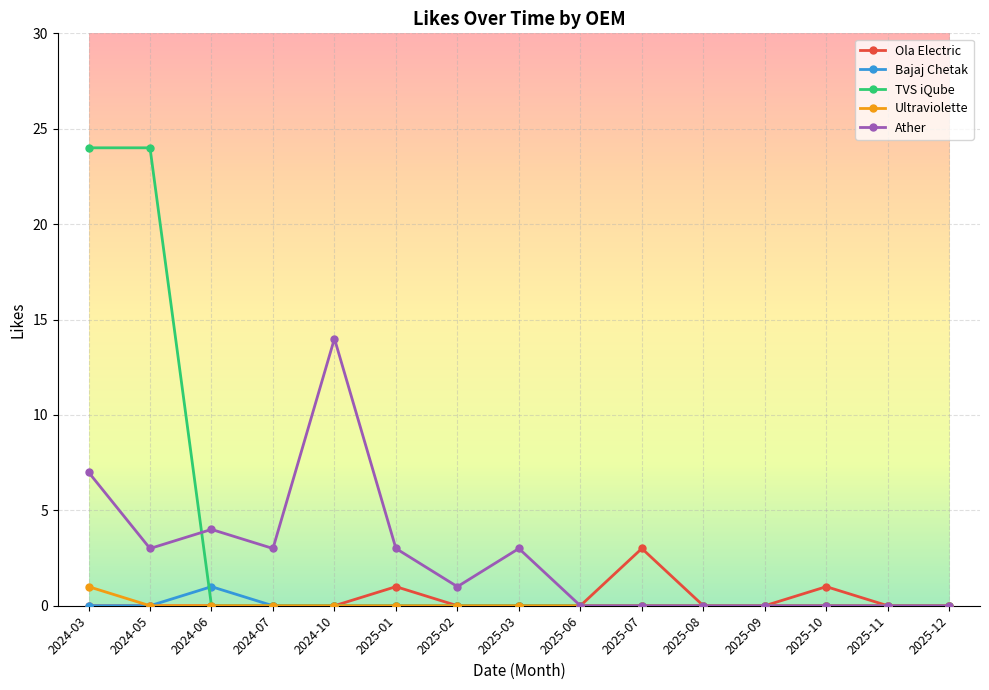

What is the total value across all series at 2024-03?

32